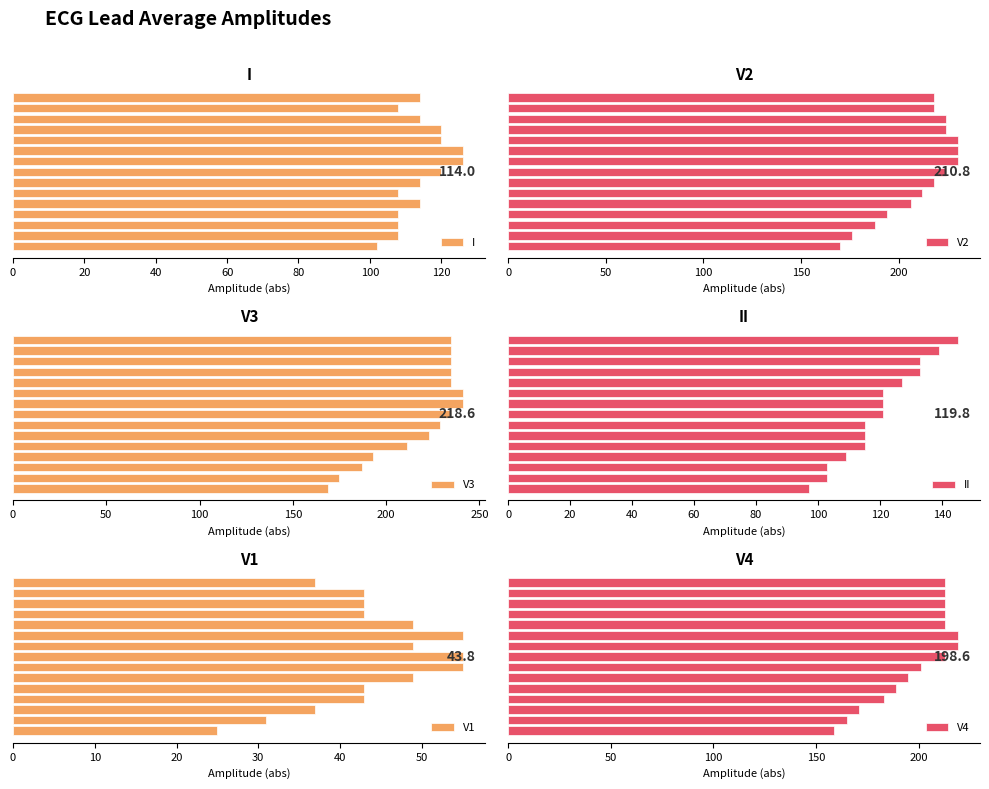

How many values in the V1 series are below 43?

4